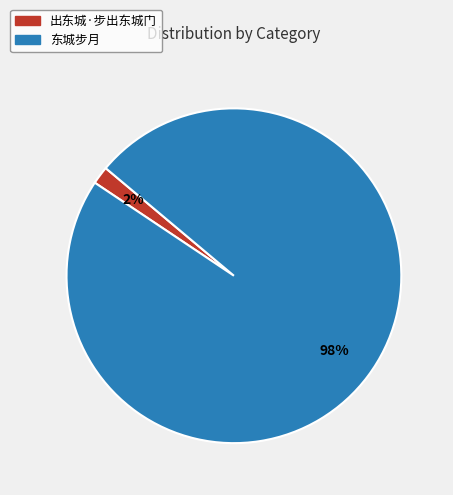

To the nearest percent, what is the combined percentage of 出东城·步出东城门 and 东城步月?

100%